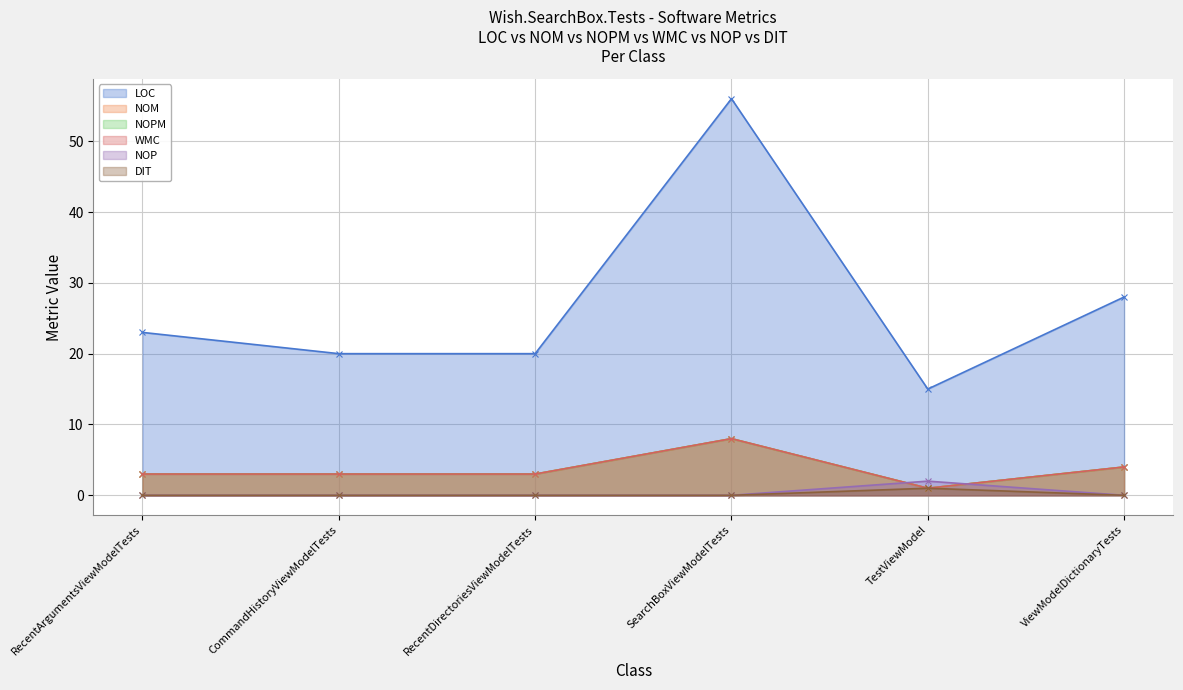

Which has a higher value, TestViewModel or ViewModelDictionaryTests?

ViewModelDictionaryTests